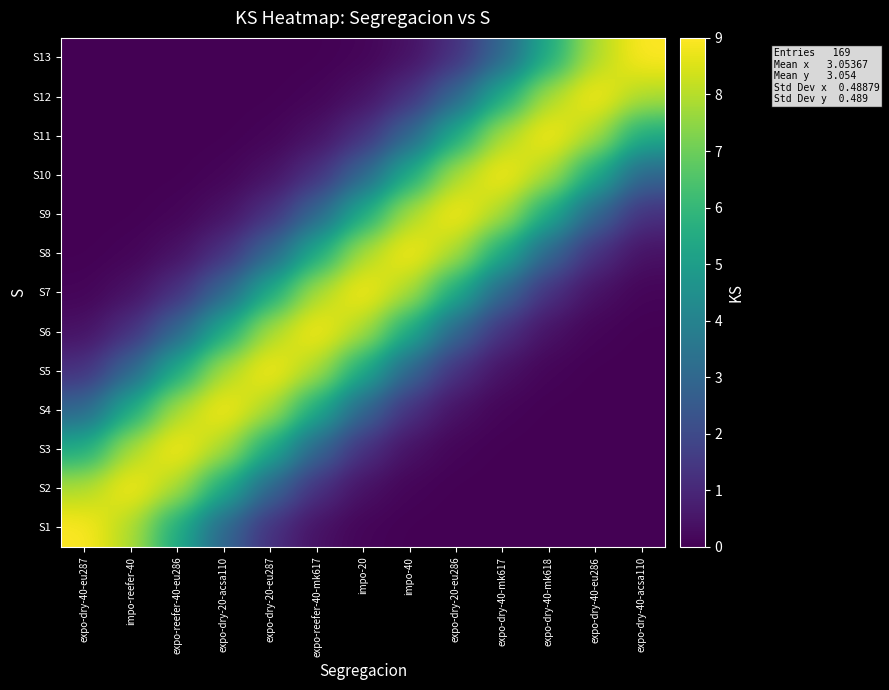

Reading left to right, list all the values displayed in this chart.

S1: expo-dry-40-eu287=9.0	impo-reefer-40=7.9	expo-reefer-40-eu286=5.5	expo-dry-20-acsa110=2.9	expo-dry-20-eu287=1.2	expo-reefer-40-mk617=0.4	impo-20=0.1	impo-40=0.0	expo-dry-20-eu286=0.0	expo-dry-40-mk617=0.0	expo-dry-40-mk618=0.0	expo-dry-40-eu286=0.0	expo-dry-40-acsa110=0.0
S2: expo-dry-40-eu287=7.9	impo-reefer-40=9.0	expo-reefer-40-eu286=7.9	expo-dry-20-acsa110=5.5	expo-dry-20-eu287=2.9	expo-reefer-40-mk617=1.2	impo-20=0.4	impo-40=0.1	expo-dry-20-eu286=0.0	expo-dry-40-mk617=0.0	expo-dry-40-mk618=0.0	expo-dry-40-eu286=0.0	expo-dry-40-acsa110=0.0
S3: expo-dry-40-eu287=5.5	impo-reefer-40=7.9	expo-reefer-40-eu286=9.0	expo-dry-20-acsa110=7.9	expo-dry-20-eu287=5.5	expo-reefer-40-mk617=2.9	impo-20=1.2	impo-40=0.4	expo-dry-20-eu286=0.1	expo-dry-40-mk617=0.0	expo-dry-40-mk618=0.0	expo-dry-40-eu286=0.0	expo-dry-40-acsa110=0.0
S4: expo-dry-40-eu287=2.9	impo-reefer-40=5.5	expo-reefer-40-eu286=7.9	expo-dry-20-acsa110=9.0	expo-dry-20-eu287=7.9	expo-reefer-40-mk617=5.5	impo-20=2.9	impo-40=1.2	expo-dry-20-eu286=0.4	expo-dry-40-mk617=0.1	expo-dry-40-mk618=0.0	expo-dry-40-eu286=0.0	expo-dry-40-acsa110=0.0
S5: expo-dry-40-eu287=1.2	impo-reefer-40=2.9	expo-reefer-40-eu286=5.5	expo-dry-20-acsa110=7.9	expo-dry-20-eu287=9.0	expo-reefer-40-mk617=7.9	impo-20=5.5	impo-40=2.9	expo-dry-20-eu286=1.2	expo-dry-40-mk617=0.4	expo-dry-40-mk618=0.1	expo-dry-40-eu286=0.0	expo-dry-40-acsa110=0.0
S6: expo-dry-40-eu287=0.4	impo-reefer-40=1.2	expo-reefer-40-eu286=2.9	expo-dry-20-acsa110=5.5	expo-dry-20-eu287=7.9	expo-reefer-40-mk617=9.0	impo-20=7.9	impo-40=5.5	expo-dry-20-eu286=2.9	expo-dry-40-mk617=1.2	expo-dry-40-mk618=0.4	expo-dry-40-eu286=0.1	expo-dry-40-acsa110=0.0
S7: expo-dry-40-eu287=0.1	impo-reefer-40=0.4	expo-reefer-40-eu286=1.2	expo-dry-20-acsa110=2.9	expo-dry-20-eu287=5.5	expo-reefer-40-mk617=7.9	impo-20=9.0	impo-40=7.9	expo-dry-20-eu286=5.5	expo-dry-40-mk617=2.9	expo-dry-40-mk618=1.2	expo-dry-40-eu286=0.4	expo-dry-40-acsa110=0.1
S8: expo-dry-40-eu287=0.0	impo-reefer-40=0.1	expo-reefer-40-eu286=0.4	expo-dry-20-acsa110=1.2	expo-dry-20-eu287=2.9	expo-reefer-40-mk617=5.5	impo-20=7.9	impo-40=9.0	expo-dry-20-eu286=7.9	expo-dry-40-mk617=5.5	expo-dry-40-mk618=2.9	expo-dry-40-eu286=1.2	expo-dry-40-acsa110=0.4
S9: expo-dry-40-eu287=0.0	impo-reefer-40=0.0	expo-reefer-40-eu286=0.1	expo-dry-20-acsa110=0.4	expo-dry-20-eu287=1.2	expo-reefer-40-mk617=2.9	impo-20=5.5	impo-40=7.9	expo-dry-20-eu286=9.0	expo-dry-40-mk617=7.9	expo-dry-40-mk618=5.5	expo-dry-40-eu286=2.9	expo-dry-40-acsa110=1.2
S10: expo-dry-40-eu287=0.0	impo-reefer-40=0.0	expo-reefer-40-eu286=0.0	expo-dry-20-acsa110=0.1	expo-dry-20-eu287=0.4	expo-reefer-40-mk617=1.2	impo-20=2.9	impo-40=5.5	expo-dry-20-eu286=7.9	expo-dry-40-mk617=9.0	expo-dry-40-mk618=7.9	expo-dry-40-eu286=5.5	expo-dry-40-acsa110=2.9
S11: expo-dry-40-eu287=0.0	impo-reefer-40=0.0	expo-reefer-40-eu286=0.0	expo-dry-20-acsa110=0.0	expo-dry-20-eu287=0.1	expo-reefer-40-mk617=0.4	impo-20=1.2	impo-40=2.9	expo-dry-20-eu286=5.5	expo-dry-40-mk617=7.9	expo-dry-40-mk618=9.0	expo-dry-40-eu286=7.9	expo-dry-40-acsa110=5.5
S12: expo-dry-40-eu287=0.0	impo-reefer-40=0.0	expo-reefer-40-eu286=0.0	expo-dry-20-acsa110=0.0	expo-dry-20-eu287=0.0	expo-reefer-40-mk617=0.1	impo-20=0.4	impo-40=1.2	expo-dry-20-eu286=2.9	expo-dry-40-mk617=5.5	expo-dry-40-mk618=7.9	expo-dry-40-eu286=9.0	expo-dry-40-acsa110=7.9
S13: expo-dry-40-eu287=0.0	impo-reefer-40=0.0	expo-reefer-40-eu286=0.0	expo-dry-20-acsa110=0.0	expo-dry-20-eu287=0.0	expo-reefer-40-mk617=0.0	impo-20=0.1	impo-40=0.4	expo-dry-20-eu286=1.2	expo-dry-40-mk617=2.9	expo-dry-40-mk618=5.5	expo-dry-40-eu286=7.9	expo-dry-40-acsa110=9.0